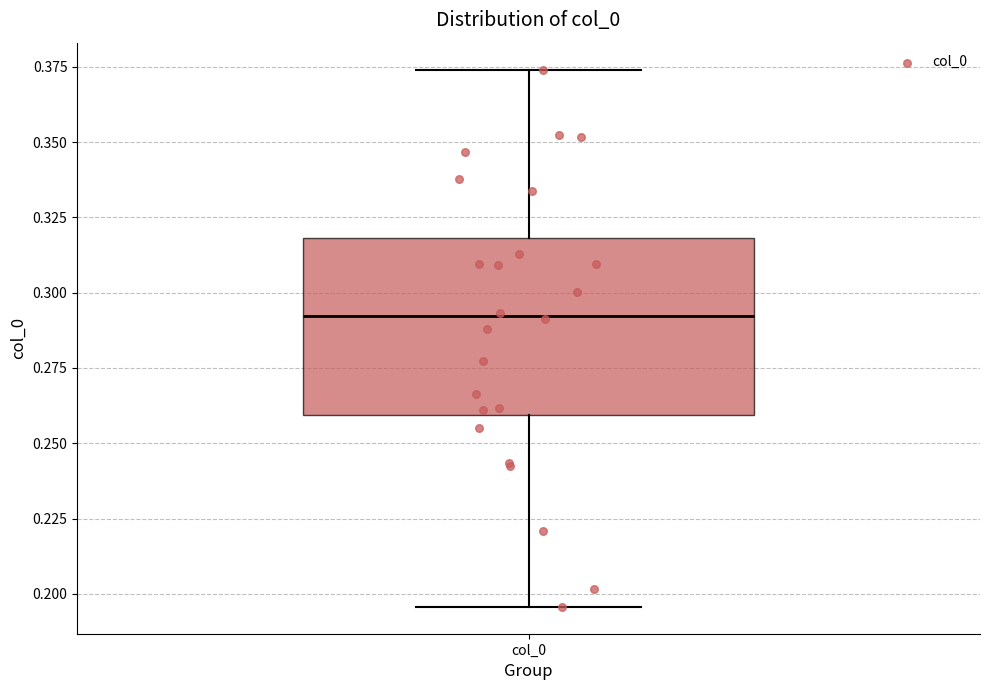

Transcribe this box plot: give where the median line is, the range the box spans, and where the two whiskers end, as read against the y-axis. The values are not printed on the chart, so give them approximately, as read against the axis.

median 0.290, box 0.260 to 0.320, whiskers 0.195 to 0.375